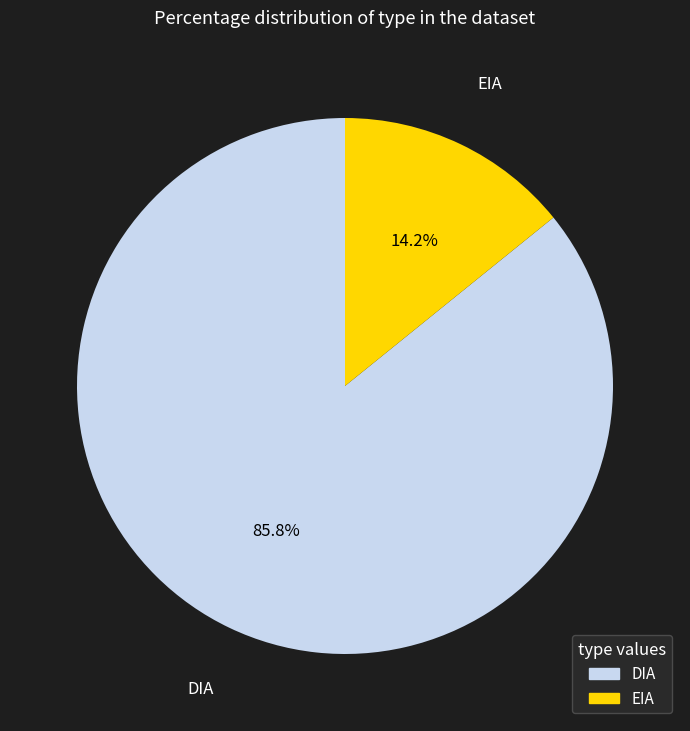

True or false: DIA accounts for 80% of the total.

False